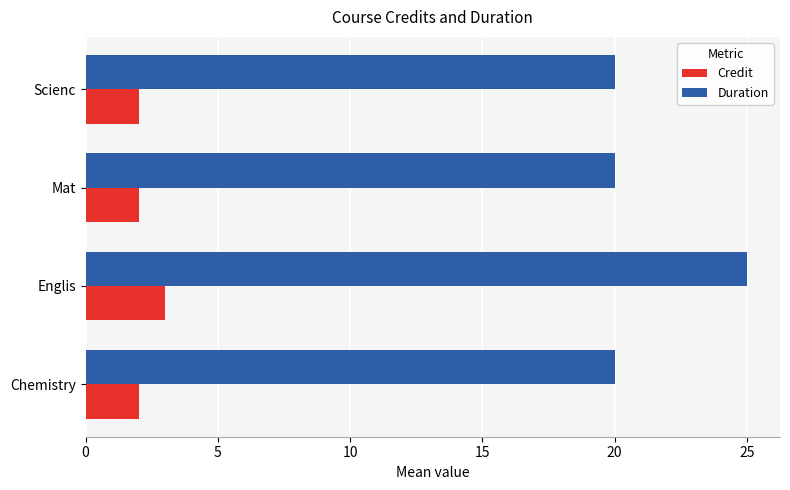

Which series has the largest range (max minus min)?

Duration